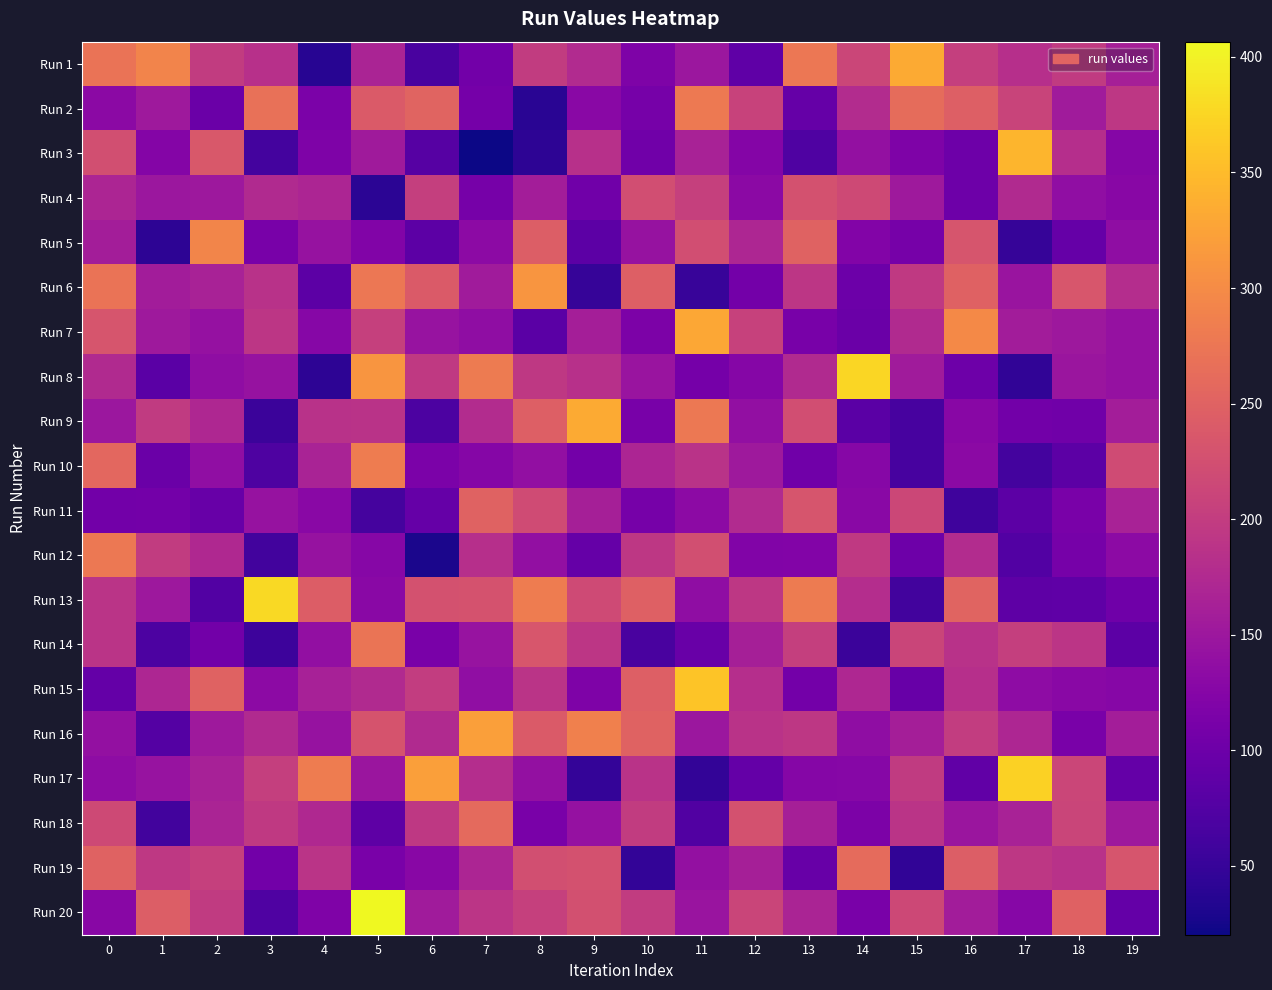

Reading left to right, list all the values displayed in this chart.

Run 1: 0=271.8	1=291.4	2=199.7	3=184.7	4=37.1	5=168.0	6=66.0	7=105.8	8=199.2	9=176.8	10=117.9	11=149.7	12=86.9	13=276.8	14=212.2	15=333.8	16=203.4	17=182.4	18=197.9	19=160.7
Run 2: 0=131.7	1=152.1	2=97.9	3=267.8	4=114.1	5=239.6	6=252.5	7=108.8	8=39.4	9=129.9	10=110.1	11=279.2	12=208.4	13=93.9	14=178.5	15=263.1	16=245.8	17=209.8	18=154.7	19=193.3
Run 3: 0=224.8	1=123.9	2=237.2	3=62.4	4=117.6	5=154.1	6=78.1	7=20.2	8=42.7	9=183.7	10=104.5	11=163.9	12=124.3	13=72.9	14=140.9	15=118.0	16=100.3	17=343.7	18=181.6	19=125.0
Run 4: 0=168.6	1=149.0	2=150.9	3=174.3	4=168.3	5=41.2	6=203.1	7=110.5	8=158.3	9=103.6	10=223.8	11=205.5	12=130.7	13=227.2	14=217.1	15=151.7	16=100.4	17=174.4	18=136.6	19=127.6
Run 5: 0=158.0	1=42.3	2=292.0	3=112.2	4=143.6	5=120.1	6=84.3	7=132.0	8=244.1	9=83.7	10=142.6	11=223.4	12=171.1	13=250.6	14=122.8	15=110.4	16=231.8	17=49.8	18=92.9	19=135.9
Run 6: 0=272.0	1=157.0	2=164.7	3=184.9	4=84.6	5=276.5	6=240.5	7=155.2	8=311.5	9=49.5	10=245.8	11=50.8	12=107.8	13=191.1	14=100.2	15=195.9	16=248.2	17=146.1	18=233.9	19=180.0
Run 7: 0=232.9	1=152.2	2=141.8	3=192.0	4=127.3	5=205.8	6=145.2	7=135.0	8=82.9	9=159.6	10=116.6	11=329.8	12=207.2	13=111.9	14=98.5	15=175.4	16=296.6	17=156.3	18=150.8	19=141.0
Run 8: 0=174.6	1=83.4	2=136.1	3=143.6	4=41.6	5=311.3	6=196.3	7=281.1	8=194.1	9=184.5	10=146.1	11=109.0	12=124.9	13=175.2	14=375.2	15=155.6	16=101.0	17=45.1	18=148.3	19=141.7
Run 9: 0=148.8	1=197.0	2=172.6	3=54.0	4=185.9	5=187.3	6=68.7	7=178.3	8=246.2	9=333.9	10=111.8	11=277.1	12=138.5	13=222.7	14=82.5	15=64.6	16=127.5	17=105.3	18=104.4	19=158.7
Run 10: 0=257.1	1=98.3	2=136.6	3=70.5	4=165.3	5=281.5	6=114.6	7=125.4	8=138.5	9=106.4	10=168.7	11=187.2	12=152.5	13=104.6	14=127.0	15=64.1	16=130.7	17=62.1	18=85.1	19=219.7
Run 11: 0=105.0	1=106.5	2=94.5	3=143.5	4=129.3	5=63.9	6=92.8	7=249.8	8=220.8	9=161.8	10=109.8	11=133.4	12=176.7	13=231.7	14=130.2	15=214.6	16=57.2	17=83.9	18=112.8	19=164.7
Run 12: 0=277.1	1=199.0	2=173.3	3=60.0	4=142.7	5=126.5	6=27.9	7=182.0	8=139.4	9=93.0	10=193.1	11=224.1	12=120.4	13=122.3	14=195.5	15=100.7	16=177.7	17=75.0	18=109.4	19=131.9
Run 13: 0=189.2	1=150.3	2=75.3	3=379.4	4=242.6	5=130.2	6=228.1	7=229.8	8=282.3	9=219.4	10=247.4	11=134.9	12=193.0	13=280.4	14=180.0	15=60.3	16=251.5	17=85.9	18=86.7	19=103.0
Run 14: 0=187.9	1=69.5	2=106.0	3=55.5	4=139.0	5=273.4	6=112.4	7=144.9	8=233.8	9=192.0	10=66.1	11=97.0	12=161.3	13=204.3	14=54.4	15=211.6	16=185.7	17=203.2	18=190.3	19=83.7
Run 15: 0=91.8	1=170.3	2=250.4	3=132.2	4=163.3	5=175.2	6=201.0	7=136.7	8=188.7	9=117.7	10=245.7	11=359.6	12=181.4	13=106.5	14=172.2	15=94.5	16=183.2	17=133.5	18=129.5	19=127.2
Run 16: 0=140.6	1=76.7	2=151.5	3=174.9	4=143.5	5=230.3	6=174.6	7=321.1	8=240.0	9=286.1	10=251.1	11=148.8	12=186.5	13=192.5	14=136.1	15=159.4	16=200.7	17=170.9	18=113.5	19=158.2
Run 17: 0=134.5	1=145.3	2=162.9	3=202.9	4=281.9	5=148.3	6=320.6	7=180.0	8=140.7	9=47.8	10=187.6	11=46.9	12=92.6	13=125.2	14=126.5	15=197.0	16=88.8	17=370.7	18=212.0	19=91.2
Run 18: 0=216.9	1=60.8	2=167.4	3=196.6	4=173.2	5=86.0	6=194.5	7=260.2	8=113.4	9=141.7	10=198.9	11=74.0	12=227.7	13=161.3	14=116.8	15=188.5	16=147.3	17=164.2	18=211.7	19=152.5
Run 19: 0=250.9	1=193.9	2=205.2	3=105.5	4=188.1	5=112.5	6=127.5	7=169.2	8=225.3	9=228.1	10=46.8	11=140.7	12=161.2	13=94.4	14=260.3	15=44.7	16=244.9	17=192.9	18=185.0	19=232.5
Run 20: 0=128.7	1=243.9	2=197.9	3=72.0	4=119.7	5=406.6	6=154.7	7=189.8	8=205.6	9=225.7	10=199.2	11=146.8	12=211.1	13=166.9	14=113.3	15=215.2	16=156.8	17=126.1	18=248.6	19=92.4